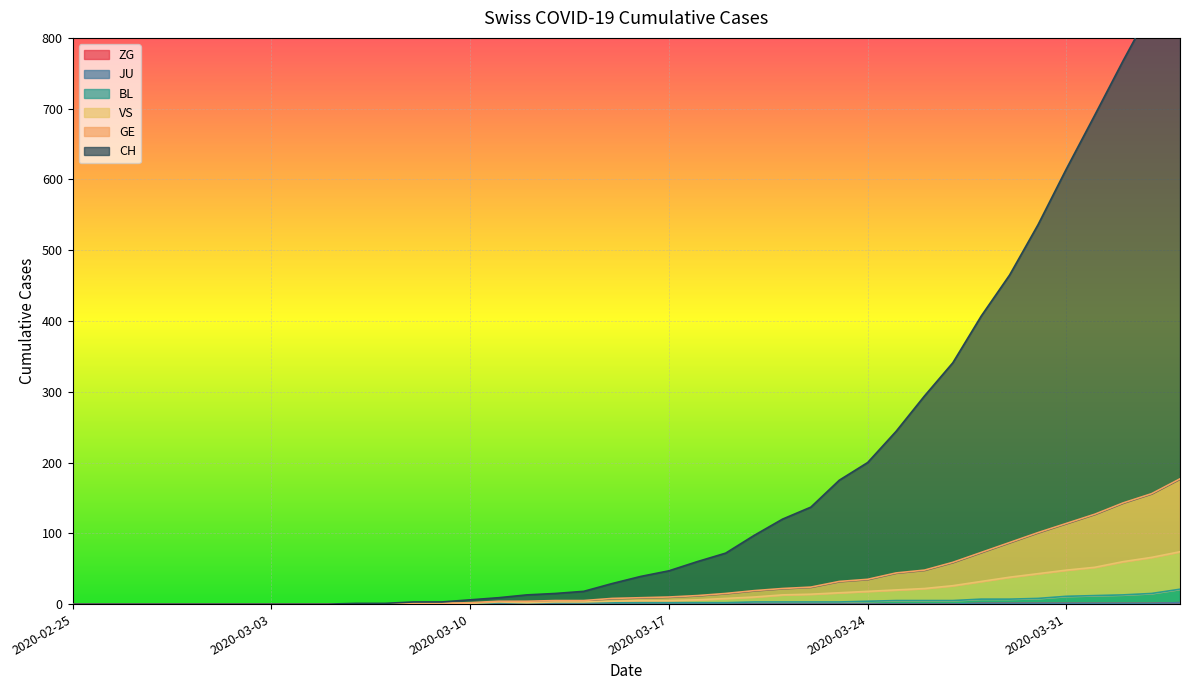

True or false: ZG has more than 1 interior local peaks.

False